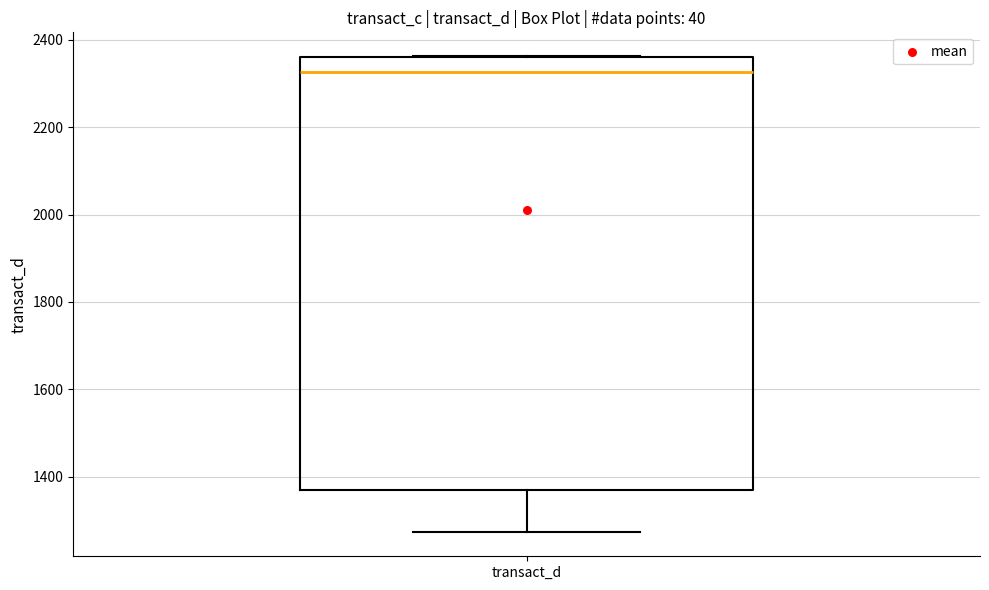

Transcribe this box plot: give where the median line is, the range the box spans, and where the two whiskers end, as read against the y-axis. The values are not printed on the chart, so give them approximately, as read against the axis.

median 2320, box 1360 to 2360, whiskers 1280 to 2360